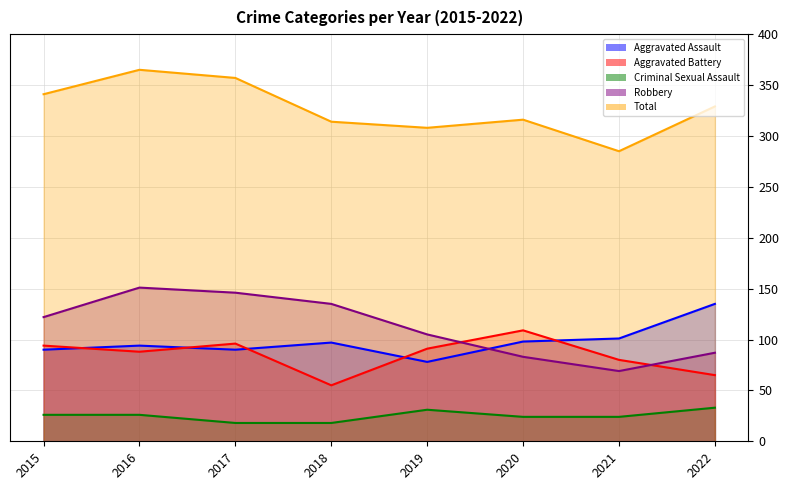

The Total series shows 365 at 2016. True or false?

True